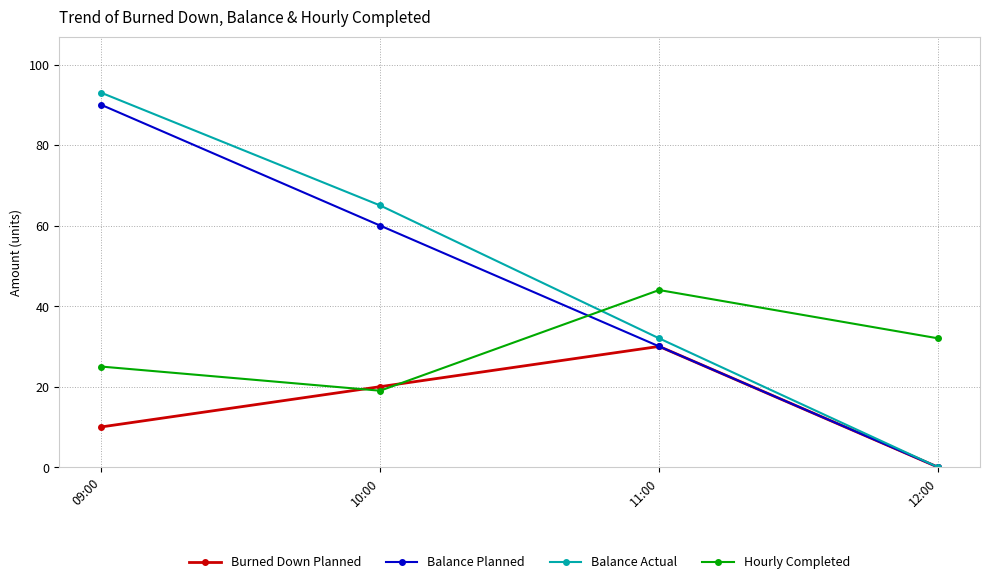

What is the approximate value of Hourly Completed at 11:00, to the nearest 10?

40